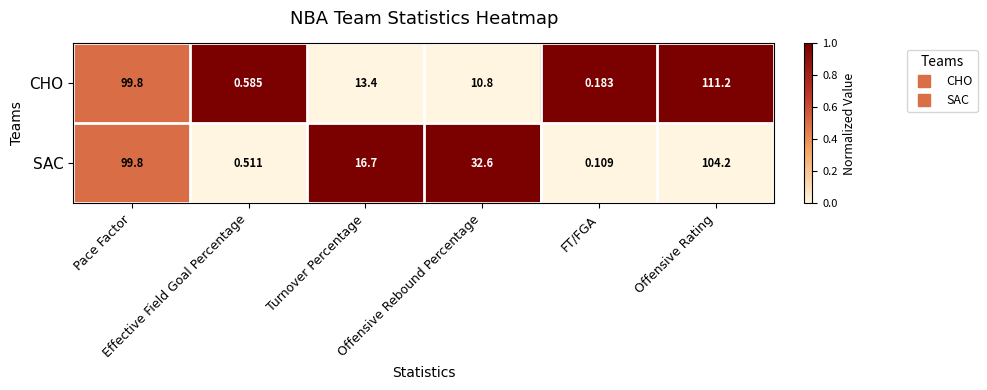

List the series in order of their overall mean, highest first.

SAC, CHO